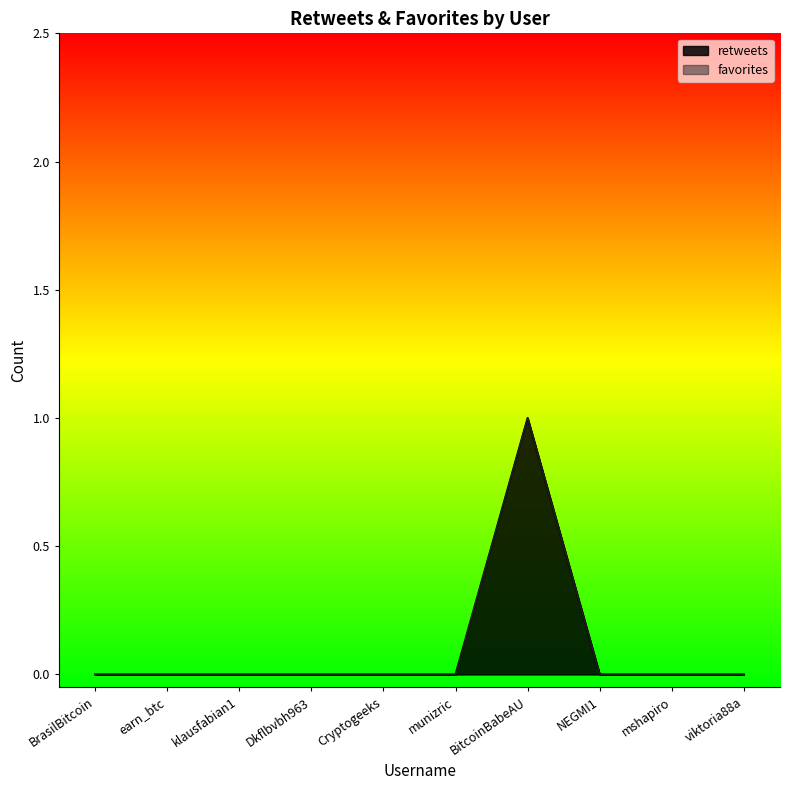

List the labels in order of value, largest first.

BitcoinBabeAU, BrasilBitcoin, earn_btc, klausfabian1, Dkflbvbh963, Cryptogeeks, munizric, NEGMI1, mshapiro, viktoria88a